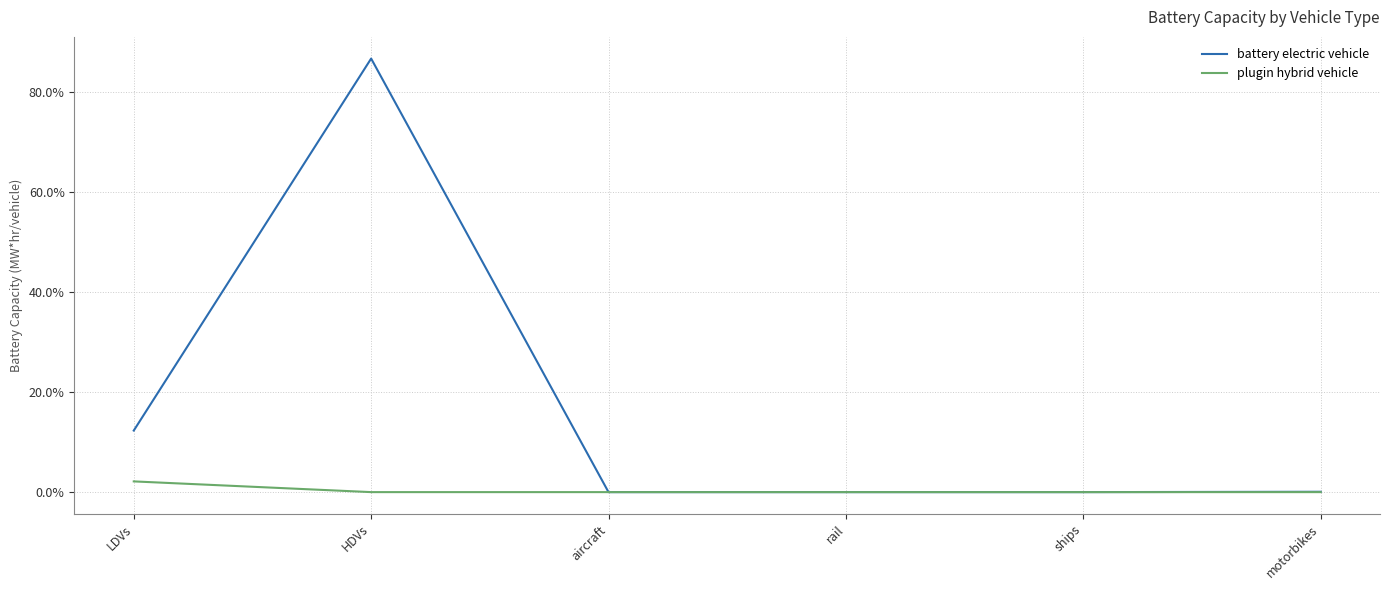

What are all the series names shown in the legend?

battery electric vehicle, plugin hybrid vehicle